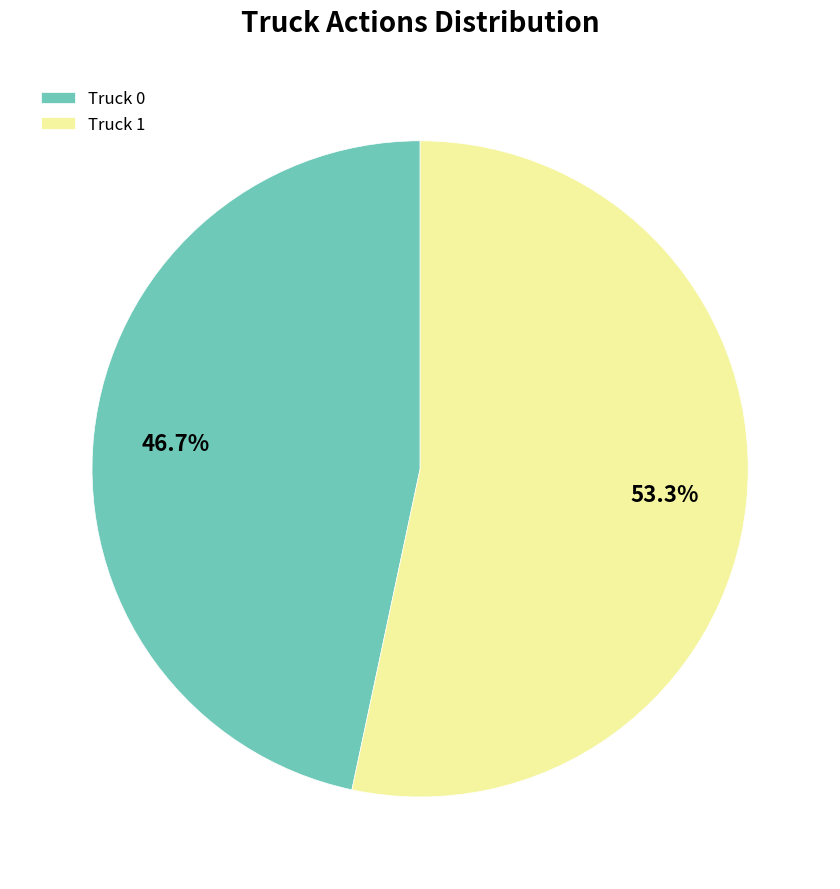

To the nearest percent, what is the average slice percentage?

50%